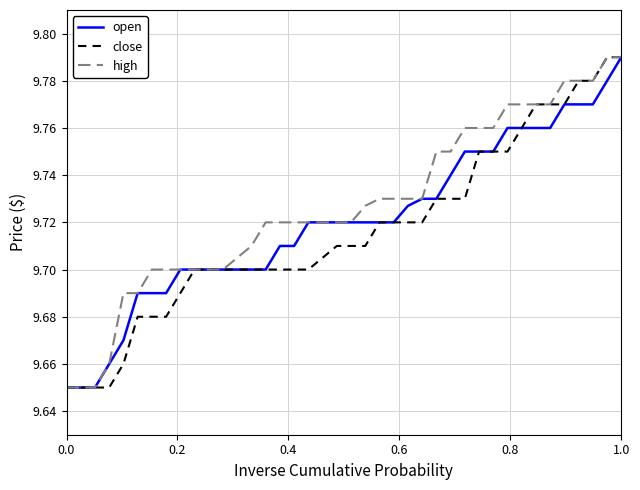

What are all the series names shown in the legend?

open, close, high